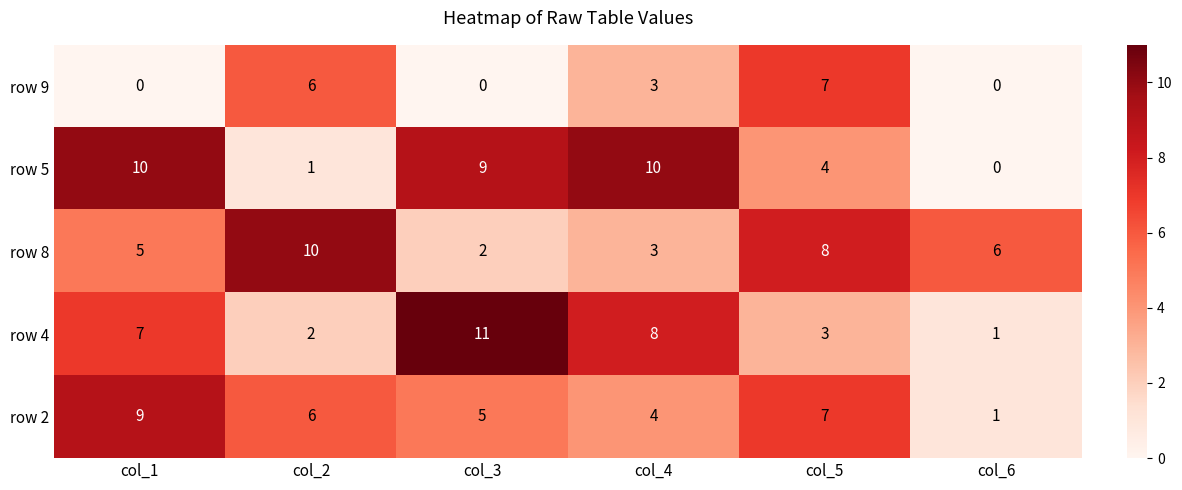

Rank the series at col_3 from highest to lowest value.

row 4, row 5, row 2, row 8, row 9